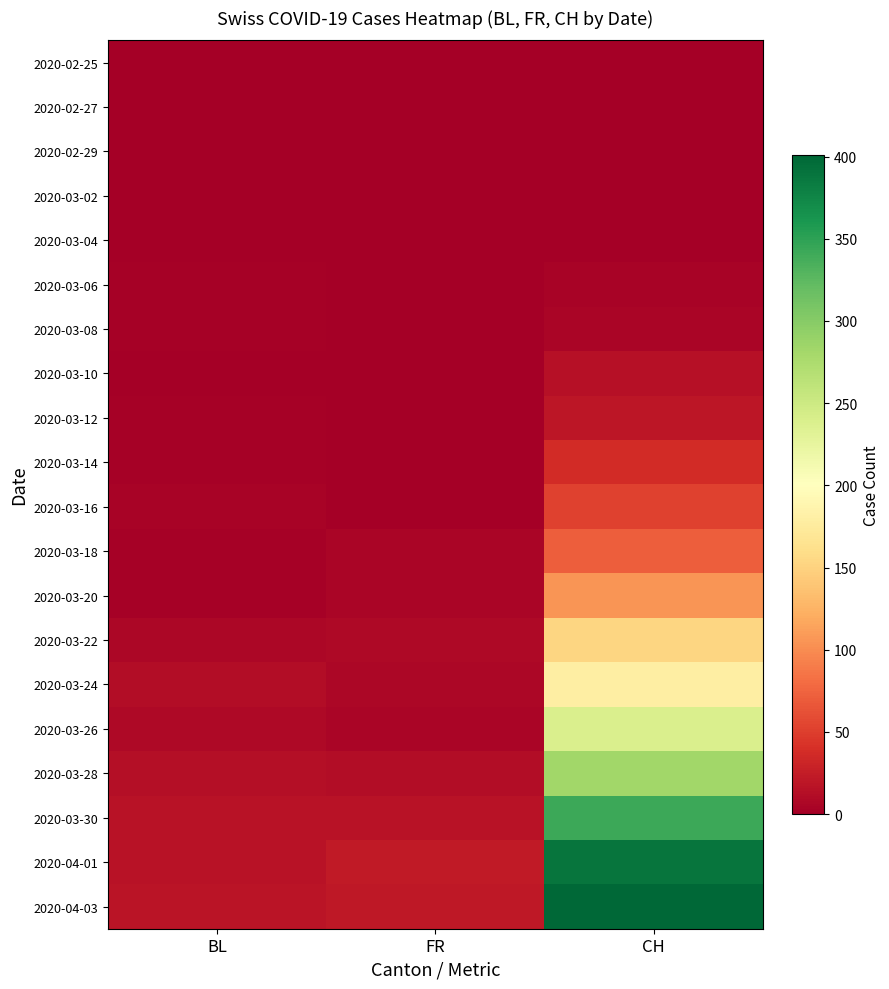

Reading left to right, extract all data points from this chart.

2020-02-25: BL=0	FR=0	CH=0
2020-02-27: BL=0	FR=0	CH=0
2020-02-29: BL=0	FR=0	CH=0
2020-03-02: BL=0	FR=0	CH=0
2020-03-04: BL=0	FR=0	CH=1
2020-03-06: BL=2	FR=0	CH=4
2020-03-08: BL=2	FR=0	CH=6
2020-03-10: BL=1	FR=0	CH=15
2020-03-12: BL=3	FR=0	CH=19
2020-03-14: BL=2	FR=0	CH=37
2020-03-16: BL=4	FR=0	CH=53
2020-03-18: BL=2	FR=5	CH=71
2020-03-20: BL=2	FR=6	CH=105
2020-03-22: BL=7	FR=8	CH=153
2020-03-24: BL=11	FR=7	CH=180
2020-03-26: BL=9	FR=5	CH=239
2020-03-28: BL=14	FR=12	CH=283
2020-03-30: BL=17	FR=16	CH=342
2020-04-01: BL=17	FR=23	CH=390
2020-04-03: BL=18	FR=21	CH=401